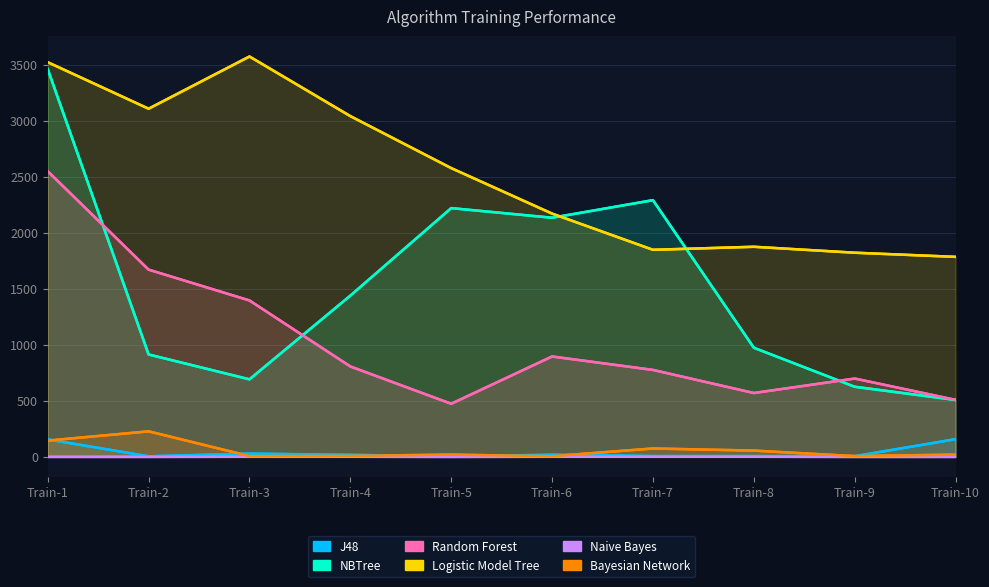

What is the difference between the Logistic Model Tree values at Train-10 and Train-8?

90